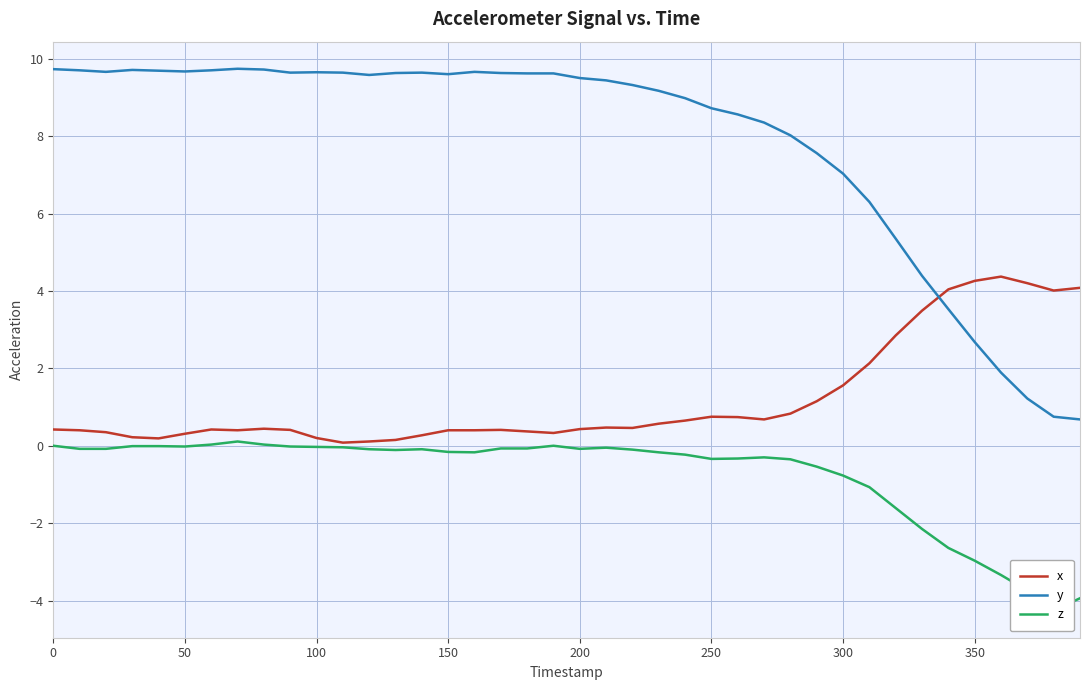

True or false: x and y intersect in this chart.

True